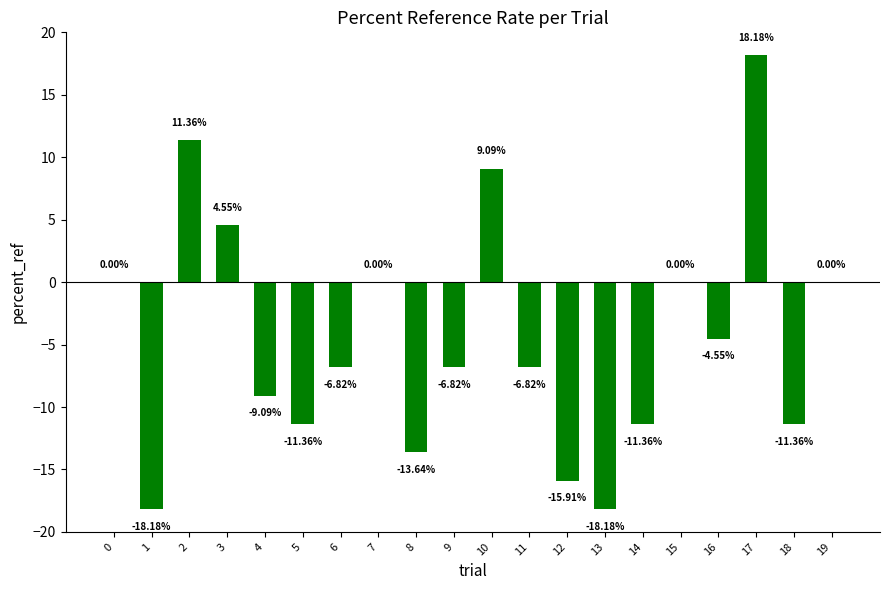

What is the sum of all values?

-90.9